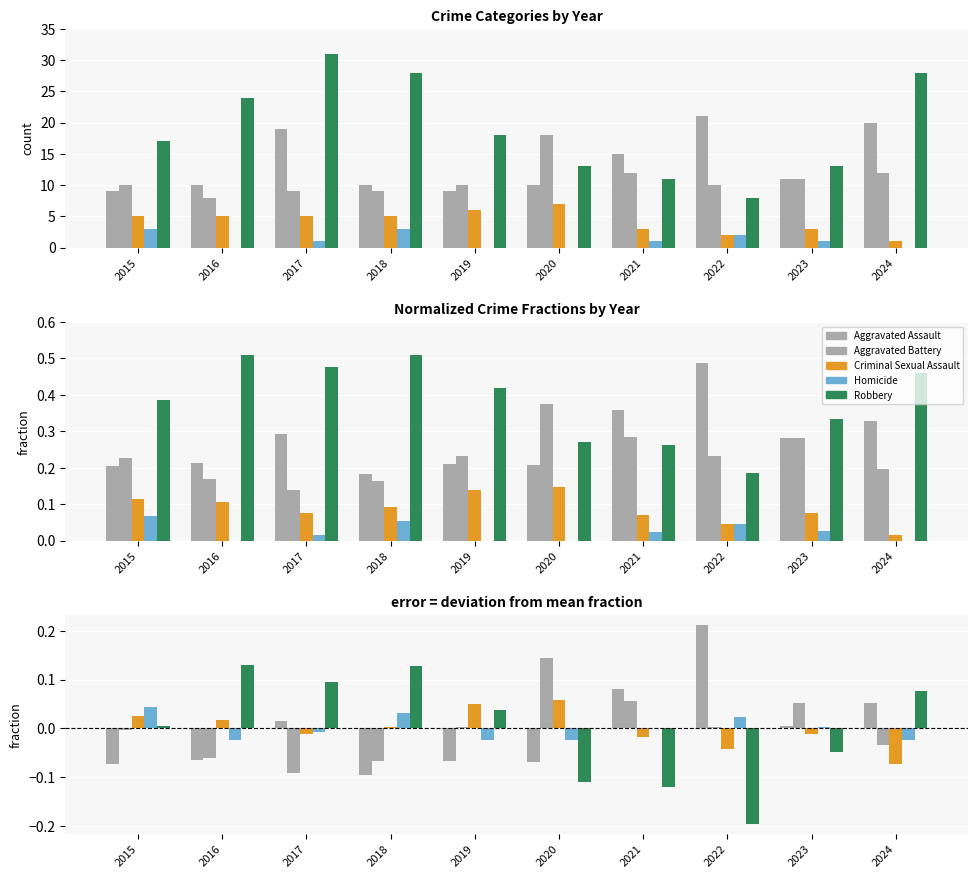

What is the difference between the maximum and minimum values in the Aggravated Battery series?

0.2